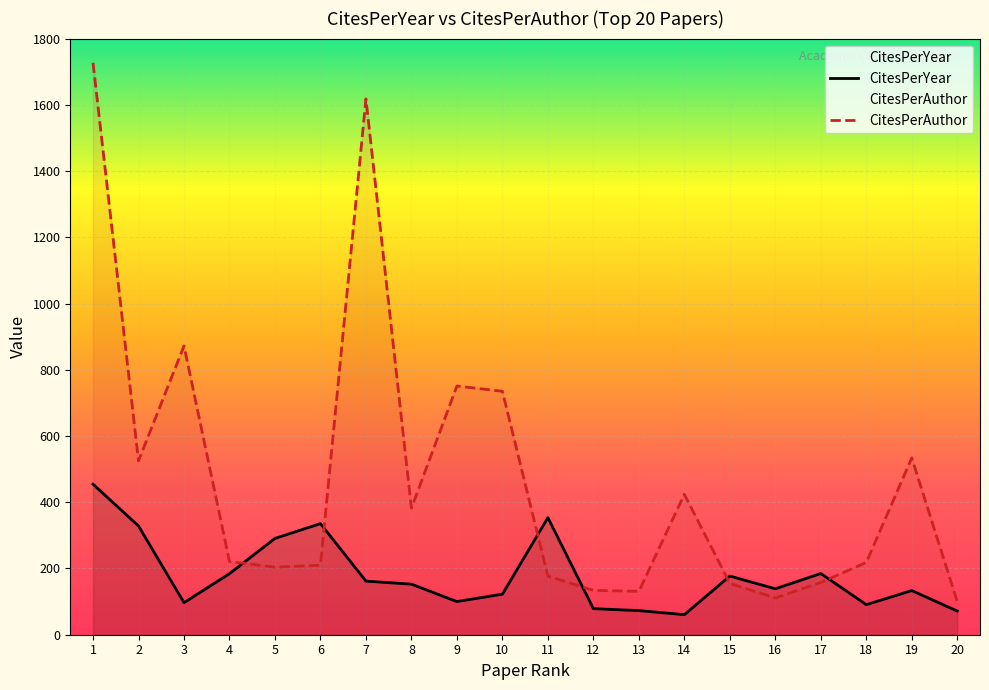

True or false: CitesPerAuthor has a value of 525.0 at 2.

True